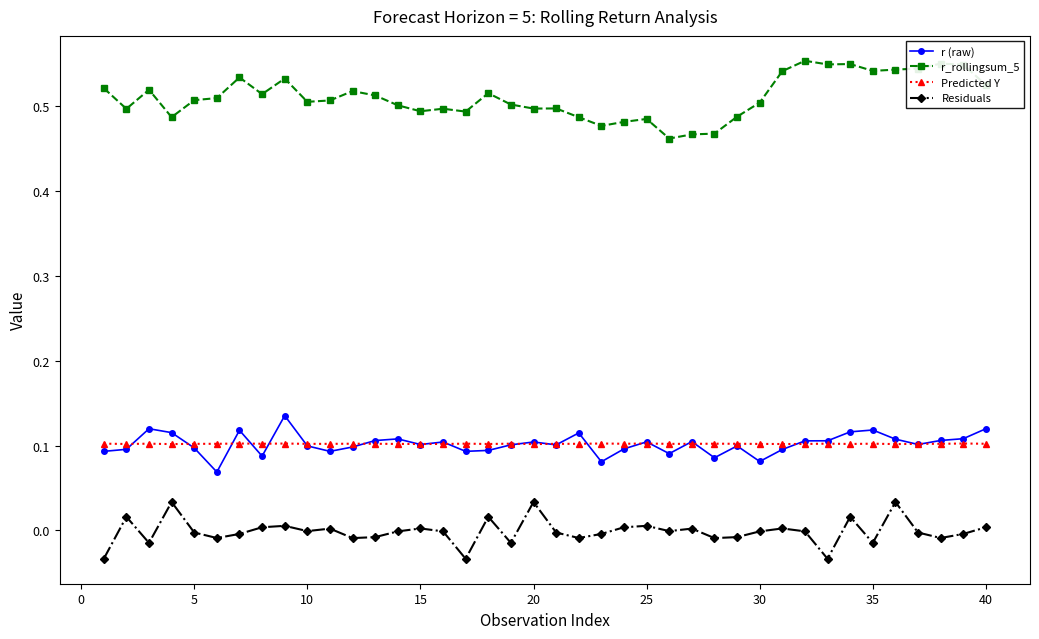

Which series ends up on top after the final intersection of Predicted Y and r (raw)?

r (raw)